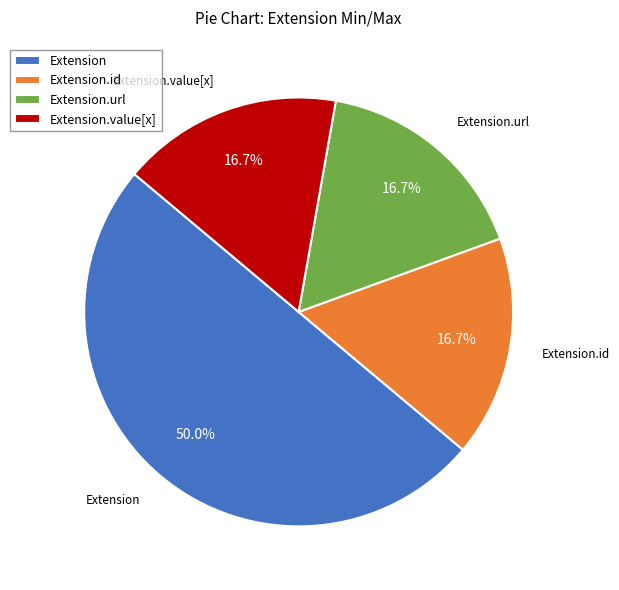

Which category has the biggest portion of the pie?

Extension